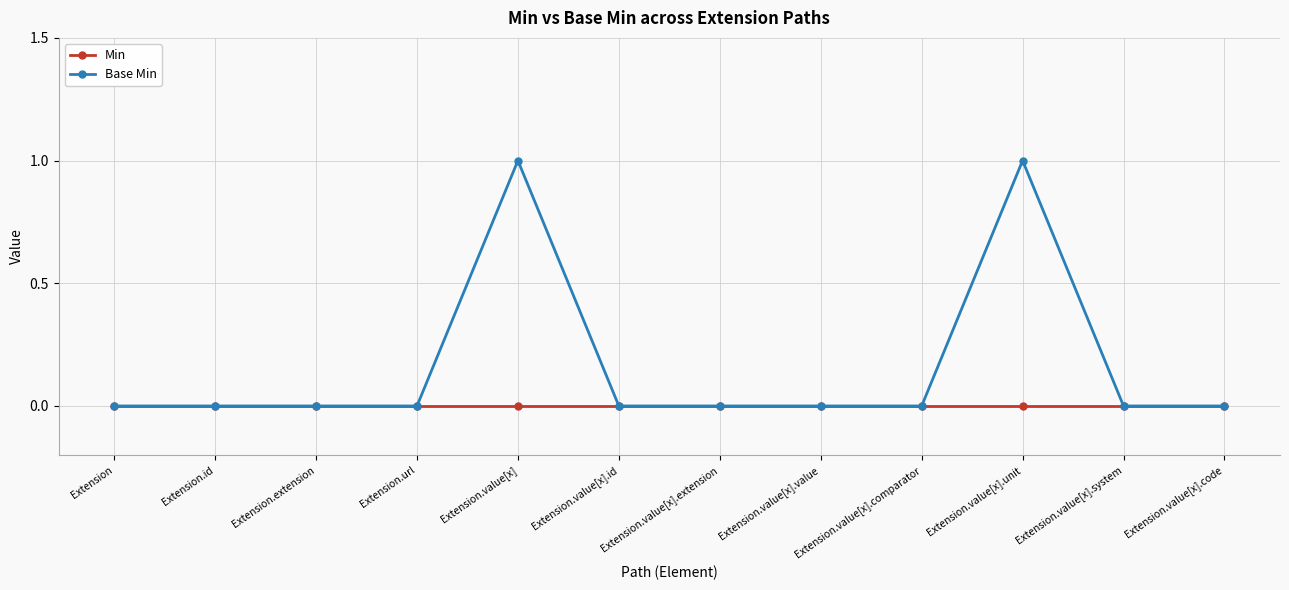

True or false: Base Min has more than 0 interior local peaks.

True